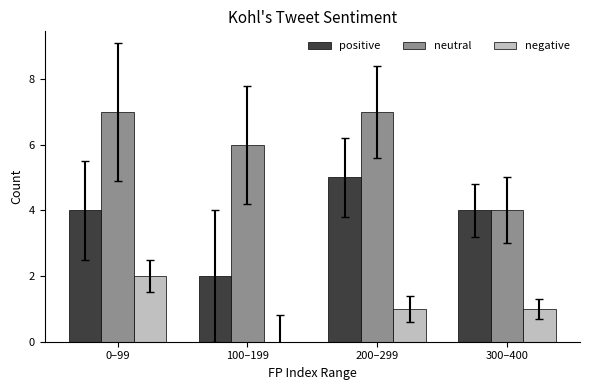

Reading left to right, what are all the values shown in this chart?

positive: 4	2	5	4
neutral: 7	6	7	4
negative: 2	0	1	1